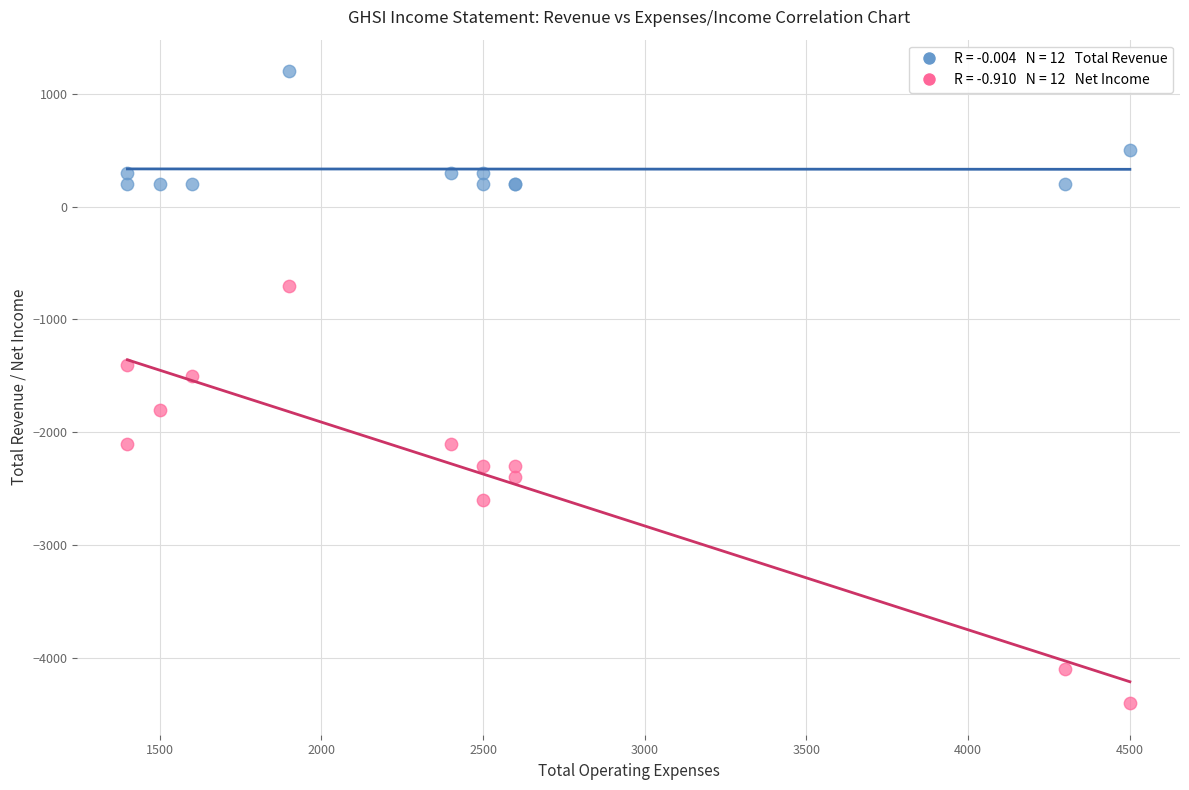

Across all series, what Y value is closest to -1600?

-1500